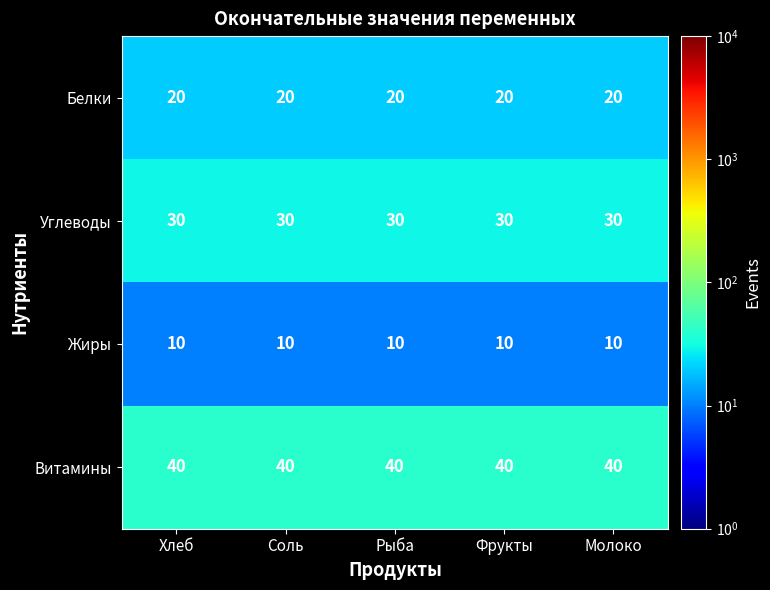

The value of Витамины at Фрукты is 40. True or false?

True